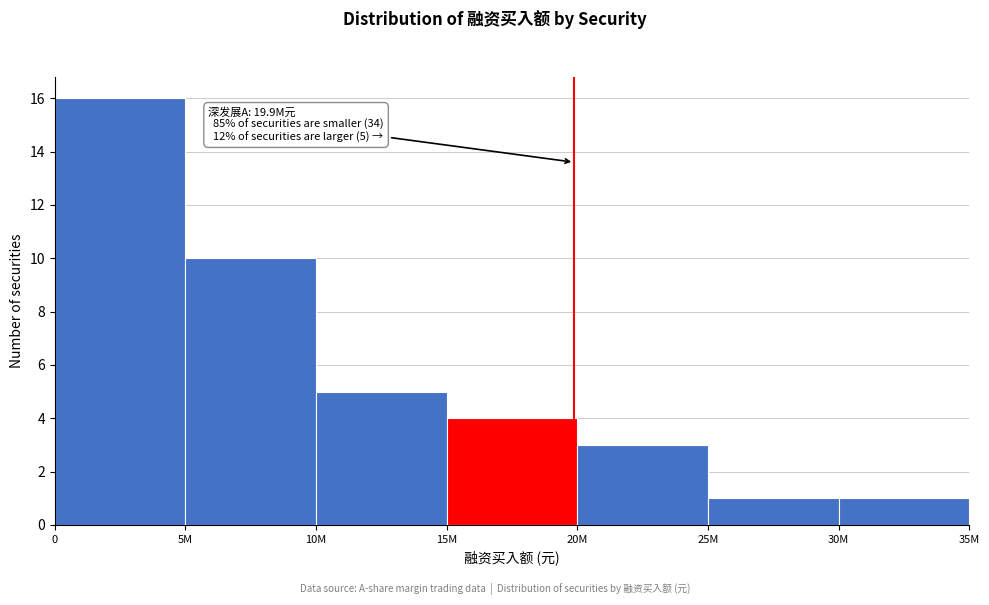

Reading left to right, what are all the values shown in this chart?

0=16	5M=10	10M=5	15M=4	20M=3	25M=1	30M=1